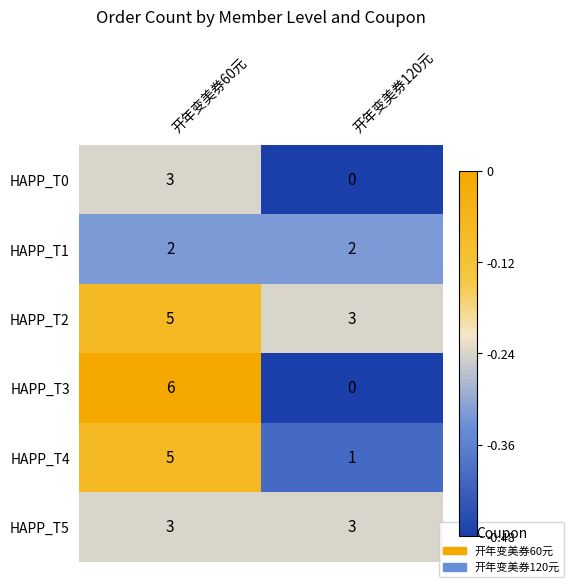

Reading right to left, transcribe all the data shown in this chart.

HAPP_T0: 0	3
HAPP_T1: 2	2
HAPP_T2: 3	5
HAPP_T3: 0	6
HAPP_T4: 1	5
HAPP_T5: 3	3